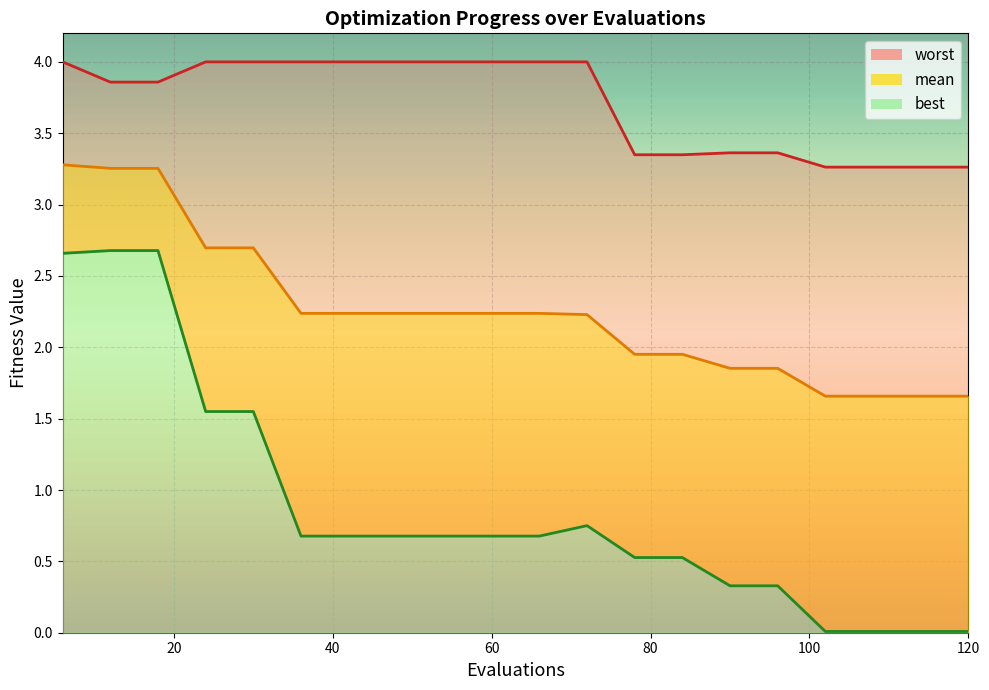

Does the chart display data point markers on the line(s)?

No